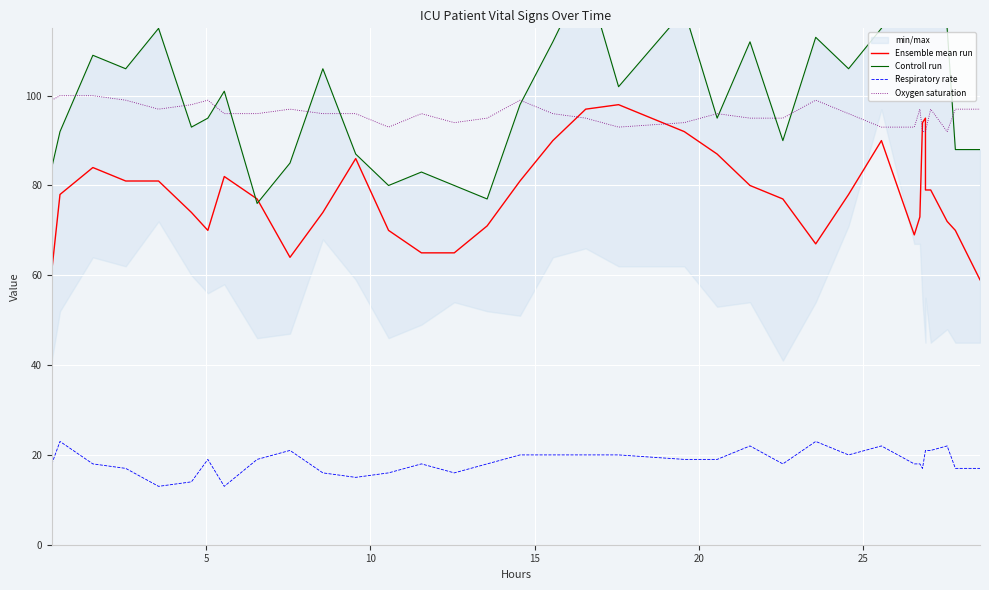

What is the value of the Respiratory rate point at the 7th from the left?

19